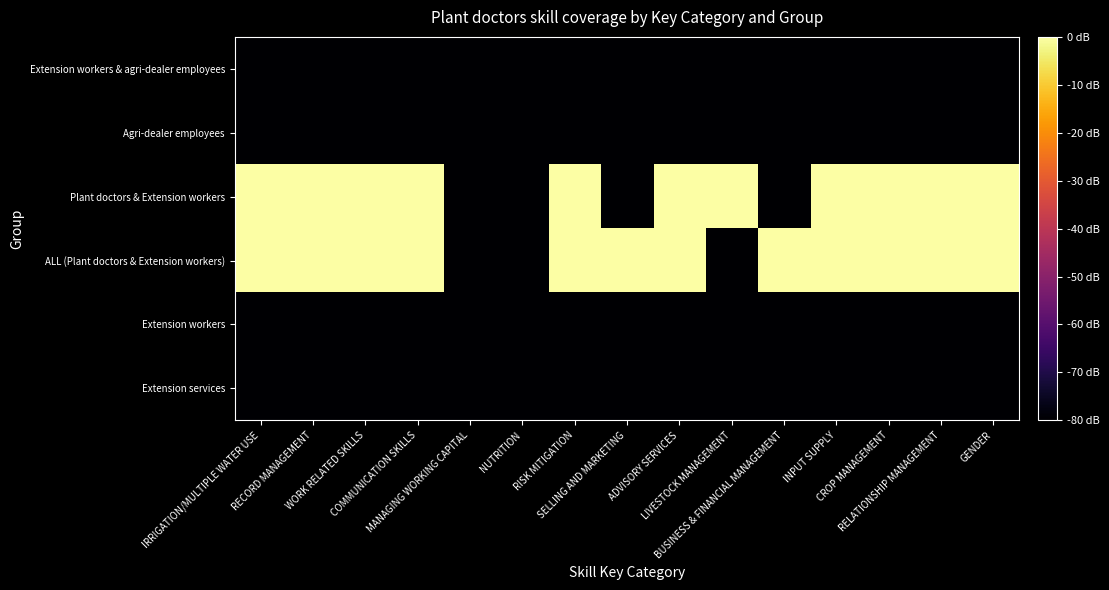

Reading left to right, what are all the values shown in this chart?

Extension services: IRRIGATION/MULTIPLE WATER USE=-80	RECORD MANAGEMENT=-80	WORK RELATED SKILLS=-80	COMMUNICATION SKILLS=-80	MANAGING WORKING CAPITAL=-80	NUTRITION=-80	RISK MITIGATION=-80	SELLING AND MARKETING=-80	ADVISORY SERVICES=-80	LIVESTOCK MANAGEMENT=-80	BUSINESS & FINANCIAL MANAGEMENT=-80	INPUT SUPPLY=-80	CROP MANAGEMENT=-80	RELATIONSHIP MANAGEMENT=-80	GENDER=-80
Extension workers: IRRIGATION/MULTIPLE WATER USE=-80	RECORD MANAGEMENT=-80	WORK RELATED SKILLS=-80	COMMUNICATION SKILLS=-80	MANAGING WORKING CAPITAL=-80	NUTRITION=-80	RISK MITIGATION=-80	SELLING AND MARKETING=-80	ADVISORY SERVICES=-80	LIVESTOCK MANAGEMENT=-80	BUSINESS & FINANCIAL MANAGEMENT=-80	INPUT SUPPLY=-80	CROP MANAGEMENT=-80	RELATIONSHIP MANAGEMENT=-80	GENDER=-80
ALL (Plant doctors & Extension workers): IRRIGATION/MULTIPLE WATER USE=0	RECORD MANAGEMENT=0	WORK RELATED SKILLS=0	COMMUNICATION SKILLS=0	MANAGING WORKING CAPITAL=-80	NUTRITION=-80	RISK MITIGATION=0	SELLING AND MARKETING=0	ADVISORY SERVICES=0	LIVESTOCK MANAGEMENT=-80	BUSINESS & FINANCIAL MANAGEMENT=0	INPUT SUPPLY=0	CROP MANAGEMENT=0	RELATIONSHIP MANAGEMENT=0	GENDER=0
Plant doctors & Extension workers: IRRIGATION/MULTIPLE WATER USE=0	RECORD MANAGEMENT=0	WORK RELATED SKILLS=0	COMMUNICATION SKILLS=0	MANAGING WORKING CAPITAL=-80	NUTRITION=-80	RISK MITIGATION=0	SELLING AND MARKETING=-80	ADVISORY SERVICES=0	LIVESTOCK MANAGEMENT=0	BUSINESS & FINANCIAL MANAGEMENT=-80	INPUT SUPPLY=0	CROP MANAGEMENT=0	RELATIONSHIP MANAGEMENT=0	GENDER=0
Agri-dealer employees: IRRIGATION/MULTIPLE WATER USE=-80	RECORD MANAGEMENT=-80	WORK RELATED SKILLS=-80	COMMUNICATION SKILLS=-80	MANAGING WORKING CAPITAL=-80	NUTRITION=-80	RISK MITIGATION=-80	SELLING AND MARKETING=-80	ADVISORY SERVICES=-80	LIVESTOCK MANAGEMENT=-80	BUSINESS & FINANCIAL MANAGEMENT=-80	INPUT SUPPLY=-80	CROP MANAGEMENT=-80	RELATIONSHIP MANAGEMENT=-80	GENDER=-80
Extension workers & agri-dealer employees: IRRIGATION/MULTIPLE WATER USE=-80	RECORD MANAGEMENT=-80	WORK RELATED SKILLS=-80	COMMUNICATION SKILLS=-80	MANAGING WORKING CAPITAL=-80	NUTRITION=-80	RISK MITIGATION=-80	SELLING AND MARKETING=-80	ADVISORY SERVICES=-80	LIVESTOCK MANAGEMENT=-80	BUSINESS & FINANCIAL MANAGEMENT=-80	INPUT SUPPLY=-80	CROP MANAGEMENT=-80	RELATIONSHIP MANAGEMENT=-80	GENDER=-80